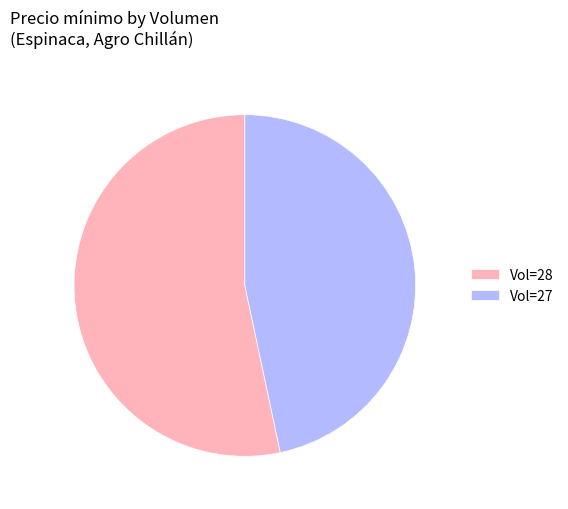

Rank the categories by value from lowest to highest.

Vol=27, Vol=28